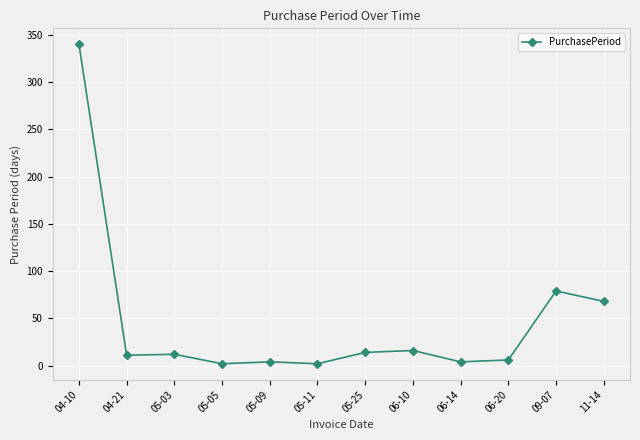

Where is the data nearest to the value 171?

09-07